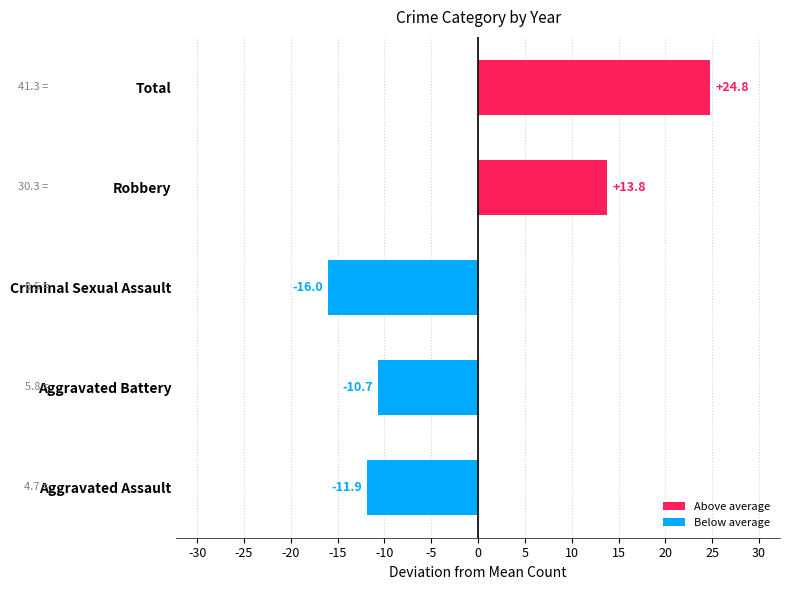

What is the change in value from Aggravated Battery to Total?

+35.5